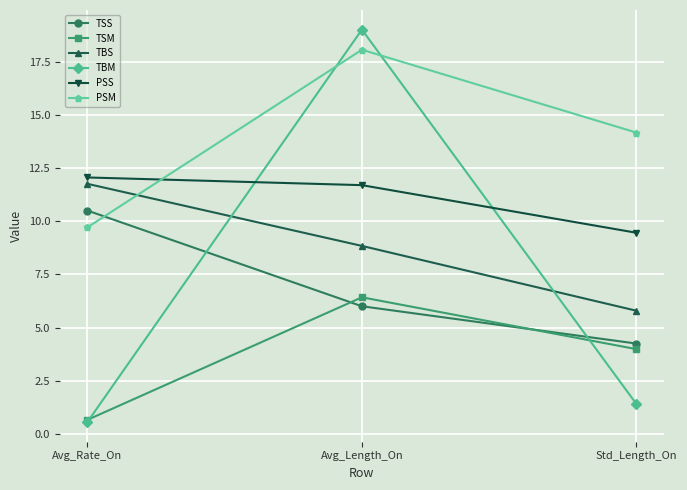

Is this an area chart (filled region under the line)?

No